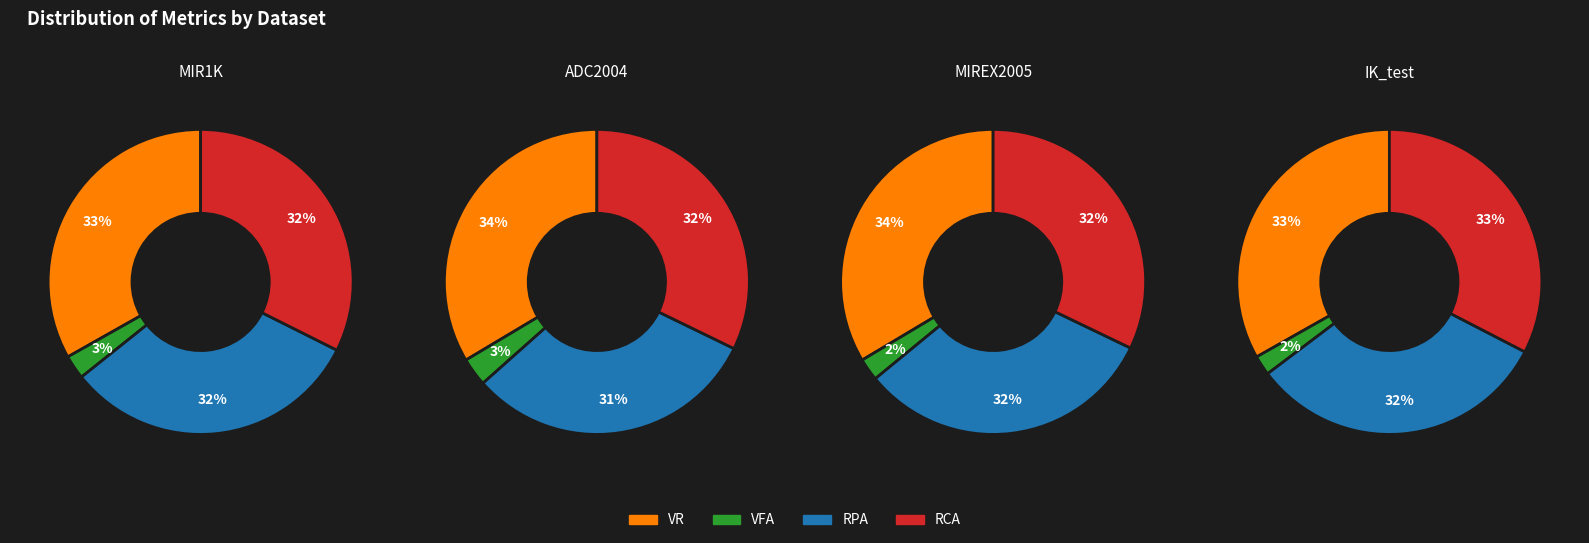

To the nearest percent, what is the average slice percentage?

25%